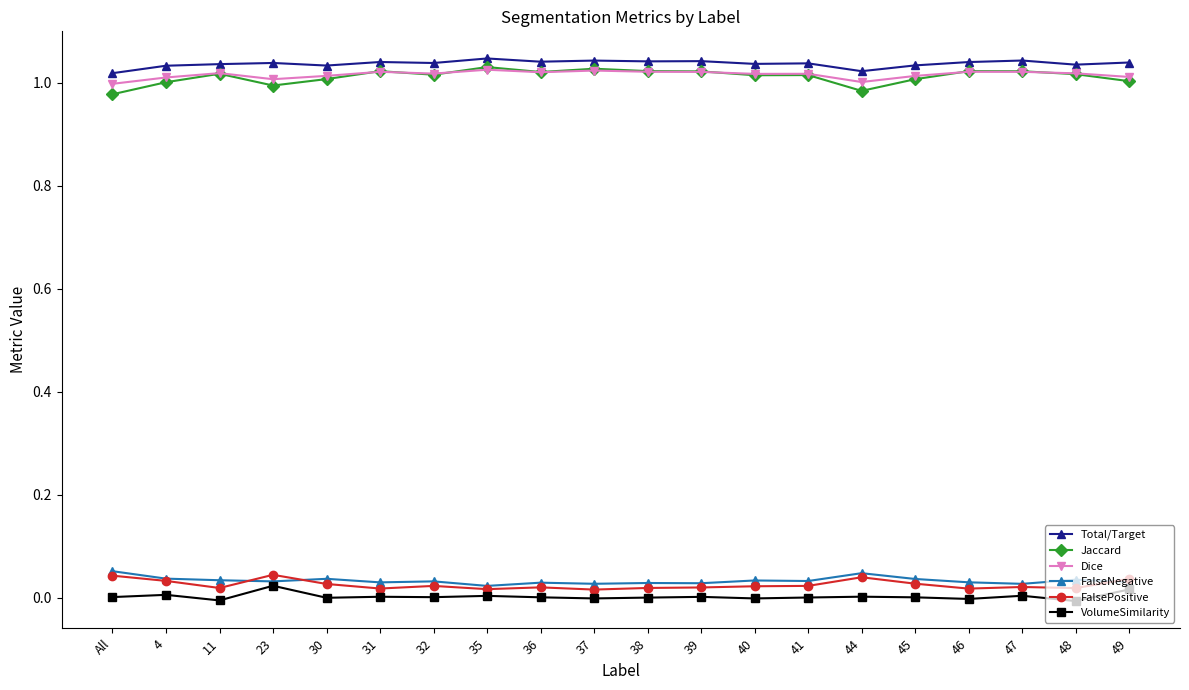

What is the sum of all FalseNegative values?

0.7